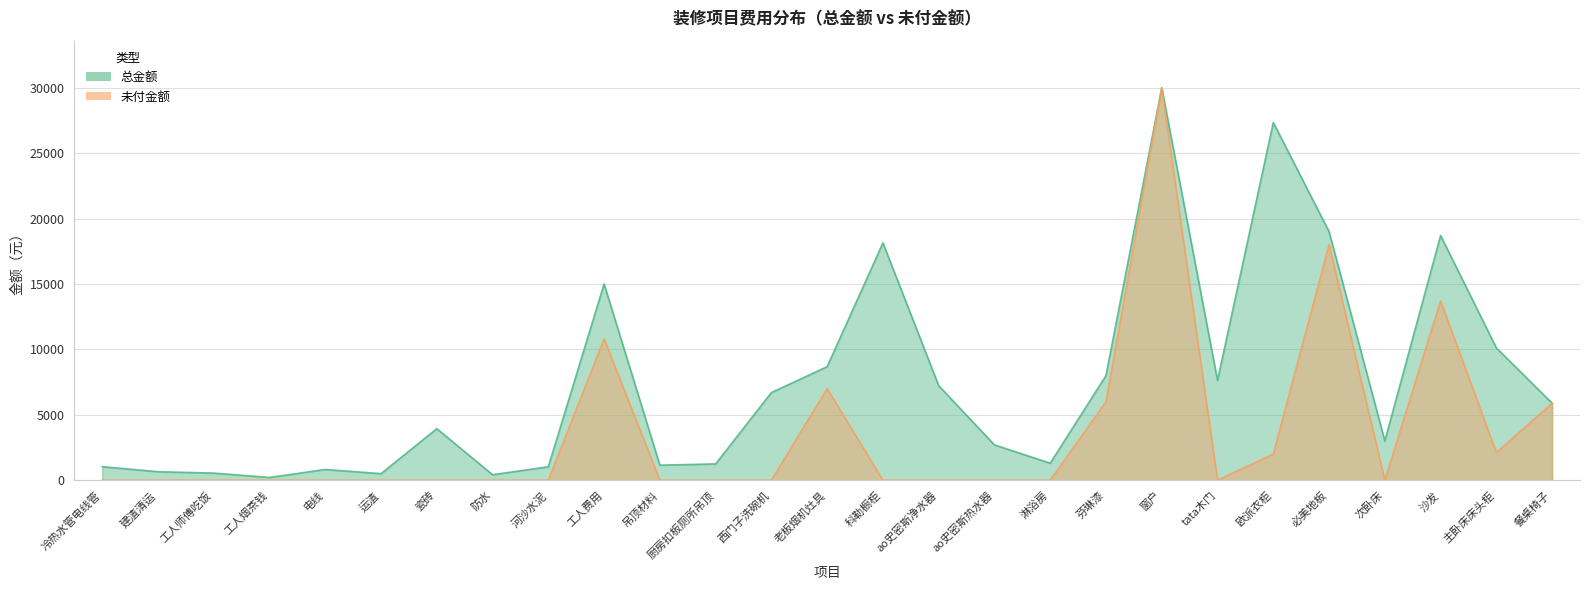

The 总金额 series shows 420 at 防水. True or false?

True